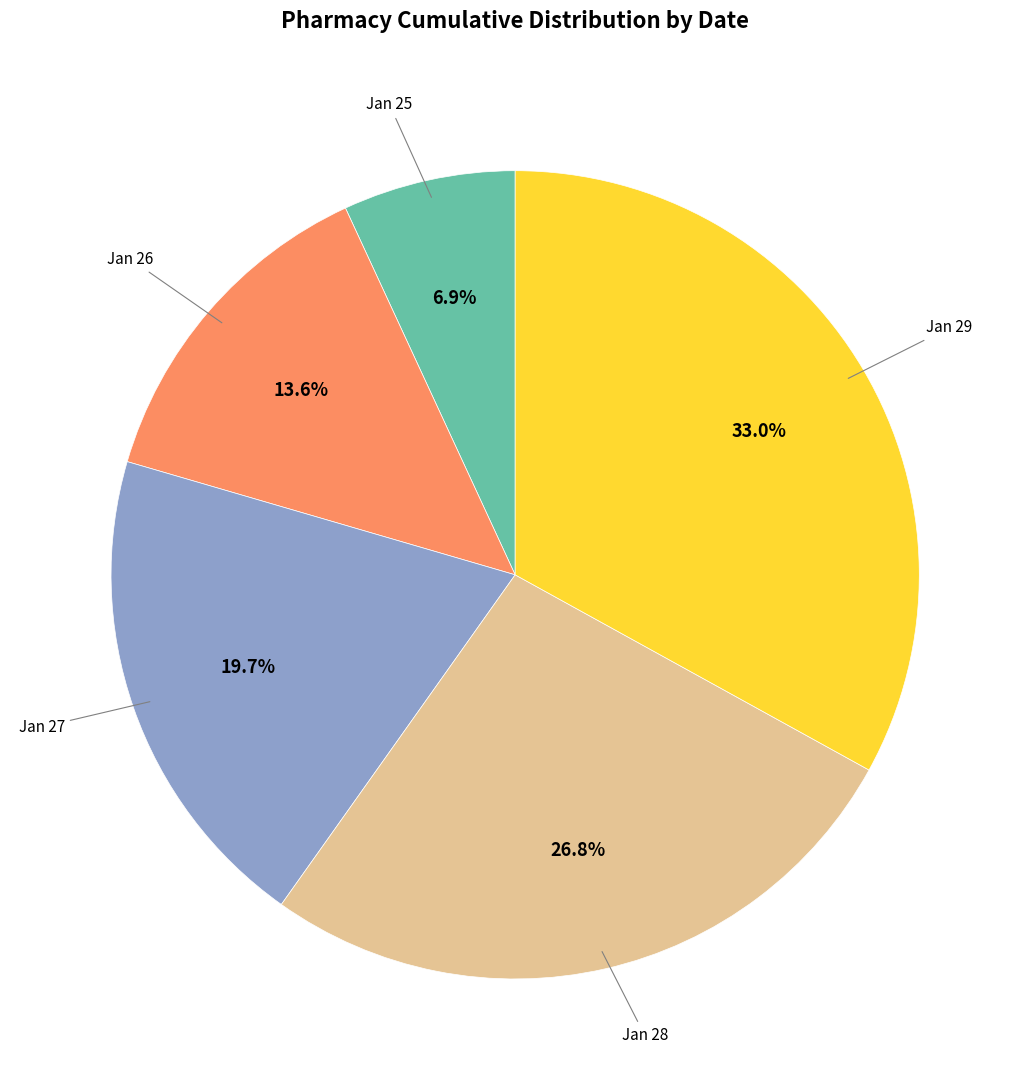

Is there any slice that represents more than half of the pie?

No